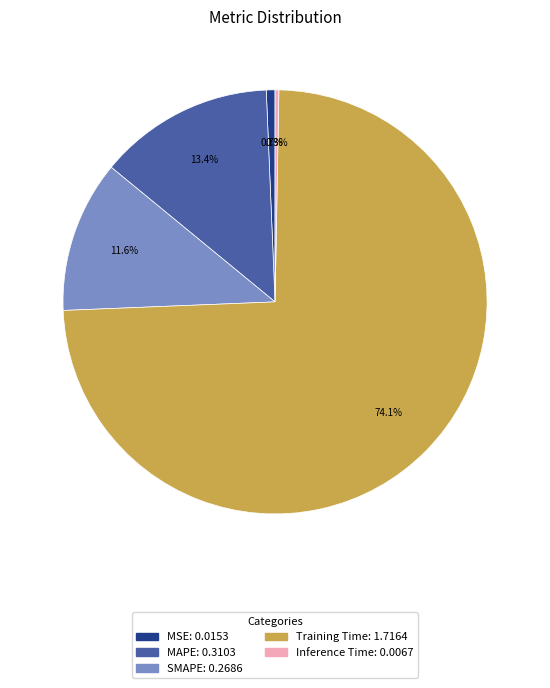

What percentage is the MAPE slice, to the nearest percent?

13%